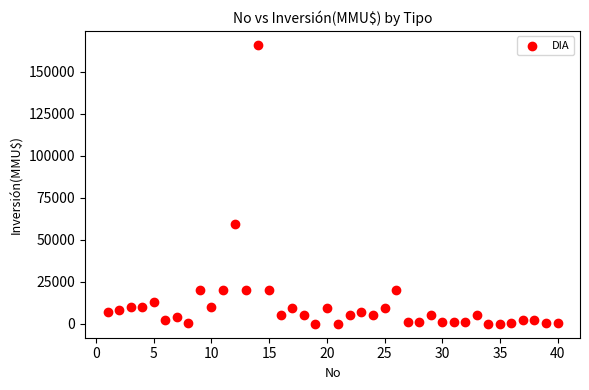

What Y value in the scatter plot is closest to 82955?

59482